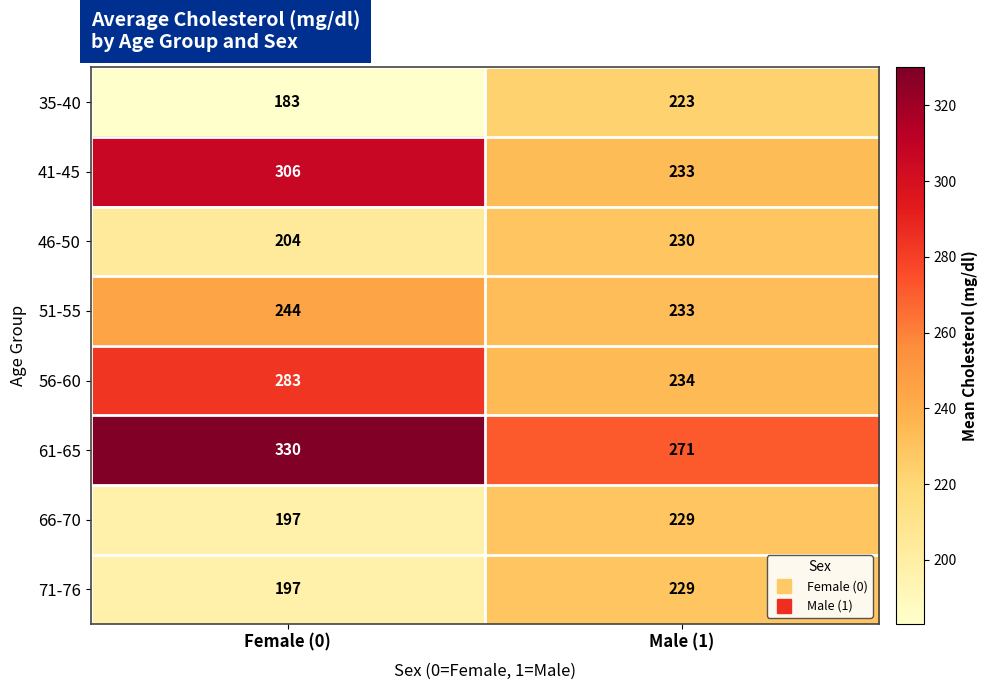

Reading left to right, list all the values displayed in this chart.

35-40: Female (0)=183	Male (1)=223
41-45: Female (0)=306	Male (1)=233
46-50: Female (0)=204	Male (1)=230
51-55: Female (0)=244	Male (1)=233
56-60: Female (0)=283	Male (1)=234
61-65: Female (0)=330	Male (1)=271
66-70: Female (0)=197	Male (1)=229
71-76: Female (0)=197	Male (1)=229